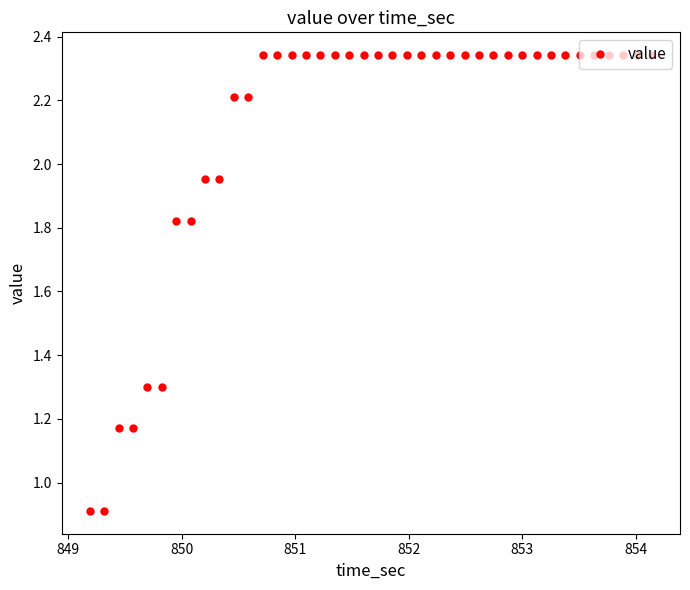

What is the sum of all values?

84.3